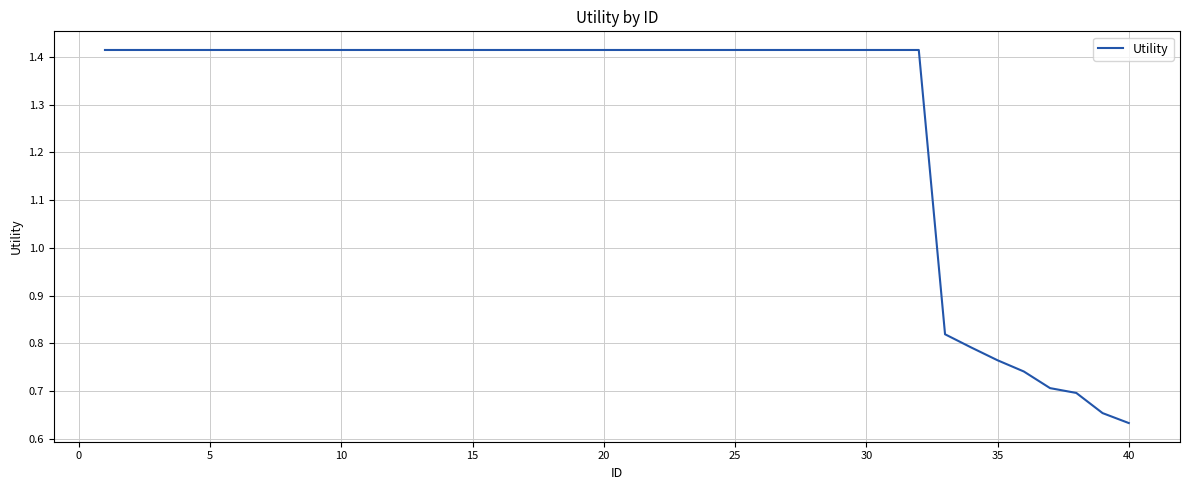

The chart shows a value of 0.4 at 40. True or false?

False